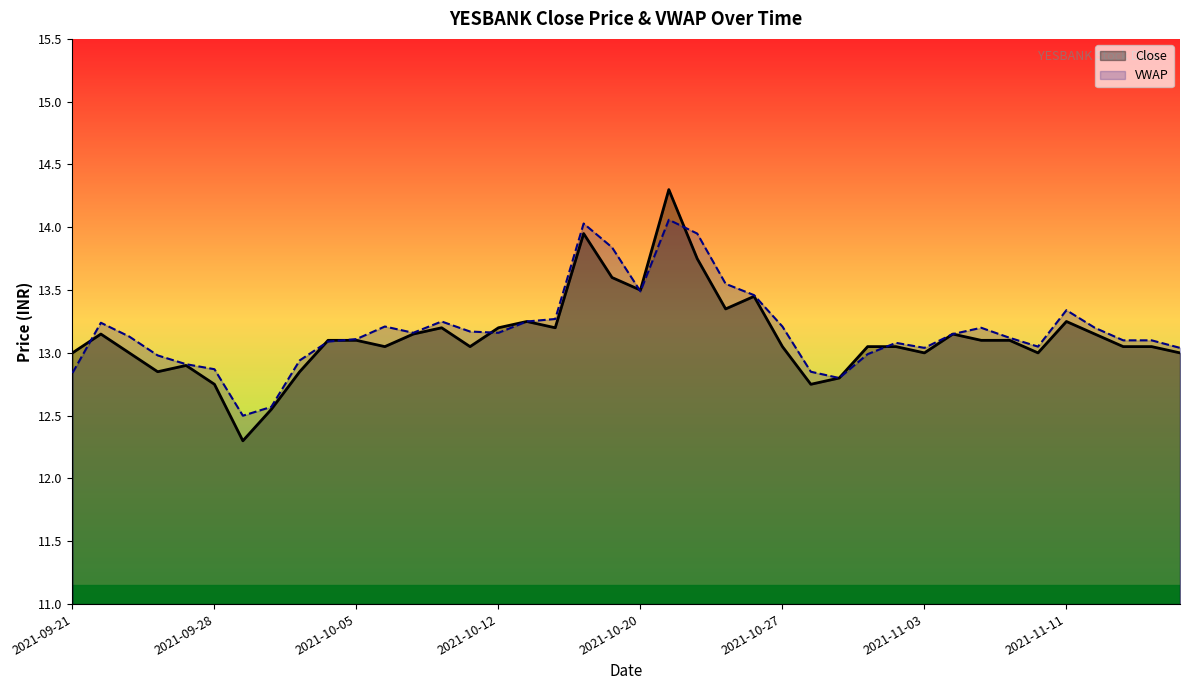

How many intersections are there between VWAP and Close?

7